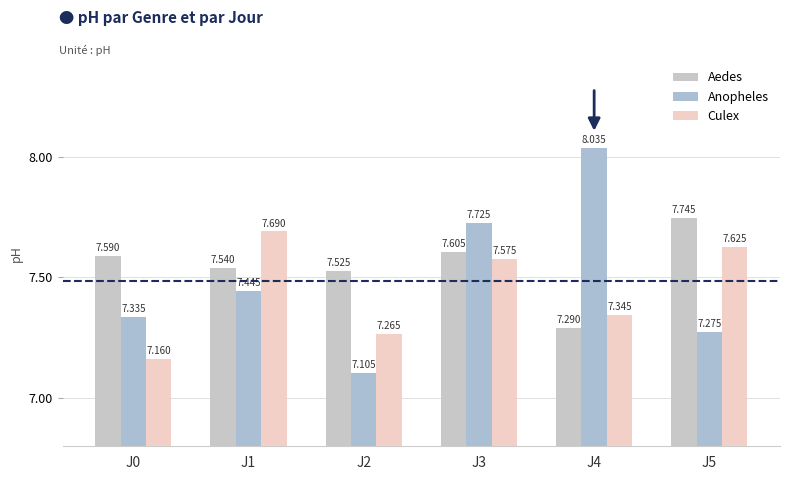

How many categories are shown in the chart?

6